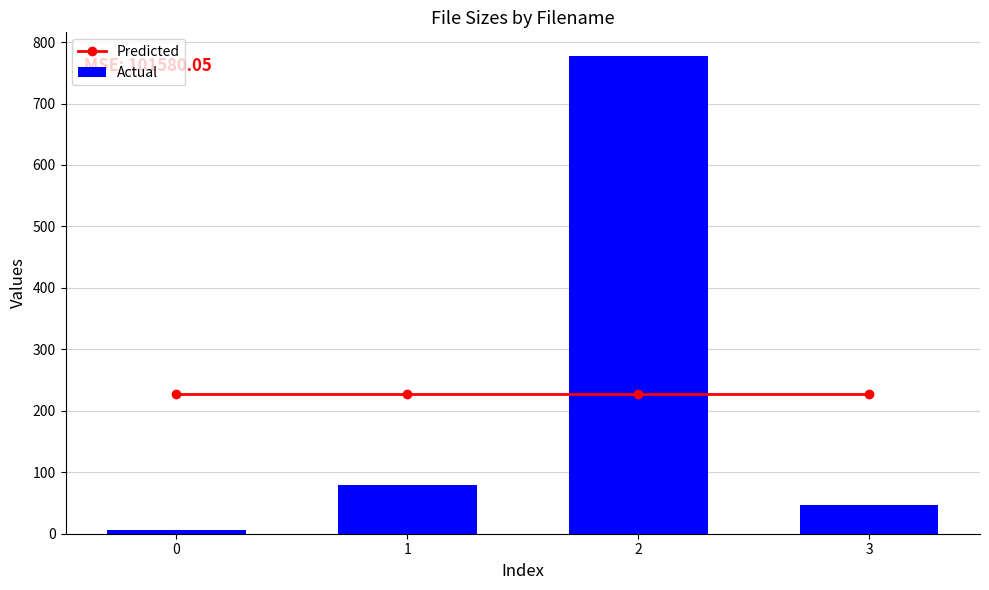

True or false: Actual has a value of 321.8 at 2.

False